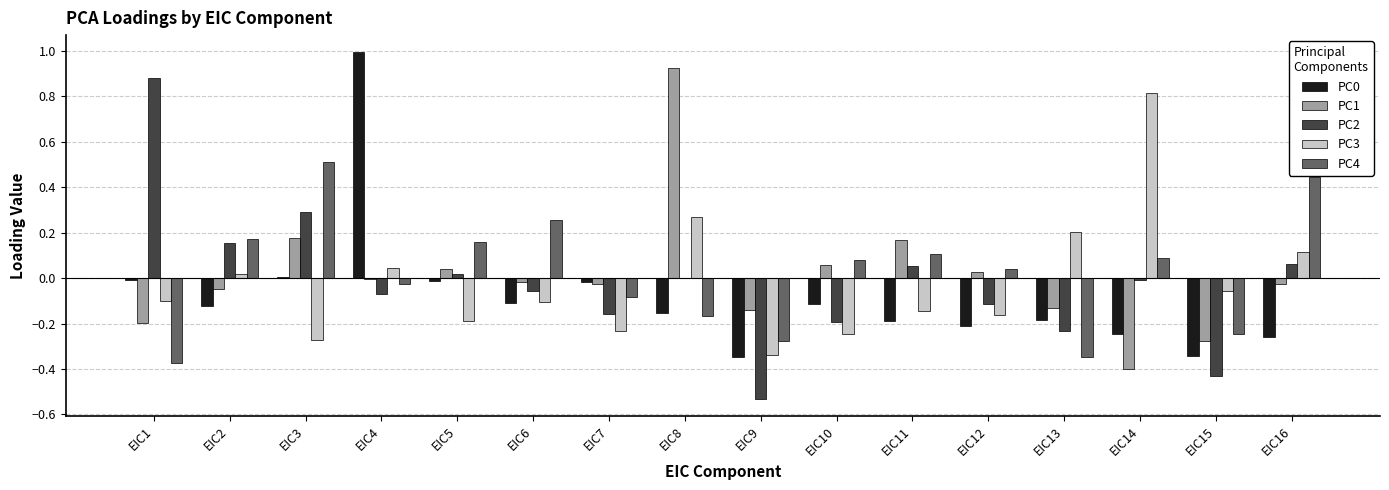

How many groups of bars are there?

16